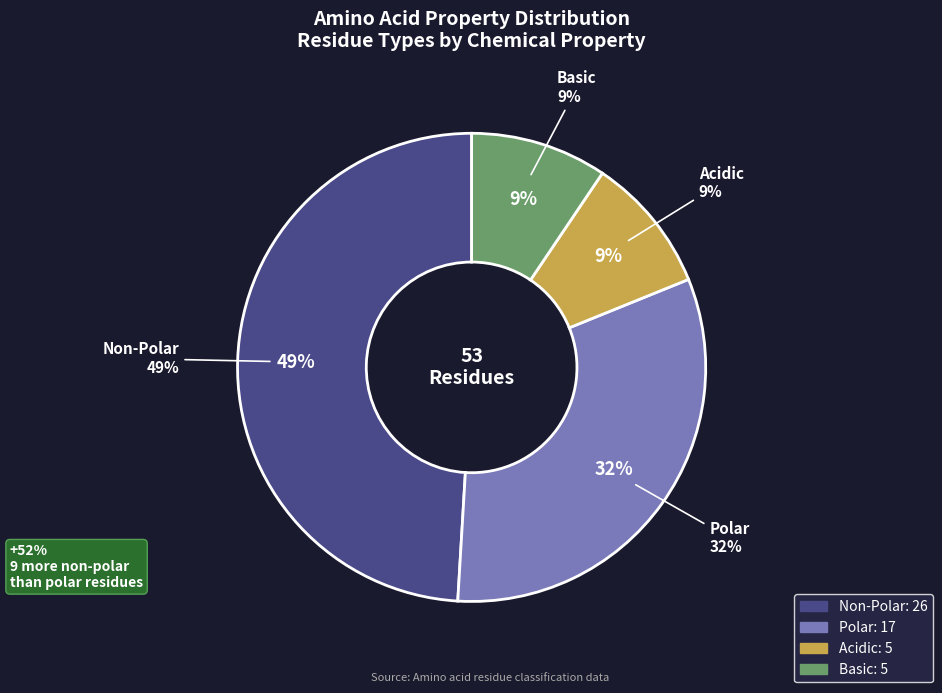

To the nearest percent, what is the difference between the polar and non_polar slice percentages?

17%